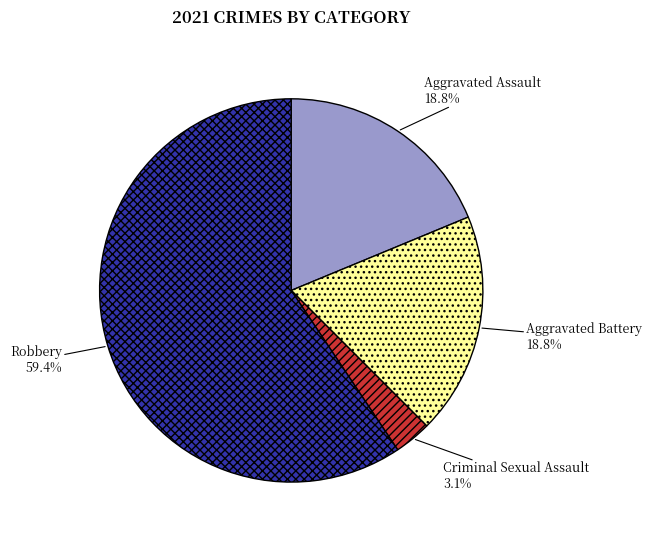

True or false: Aggravated Assault accounts for 19% of the total.

True